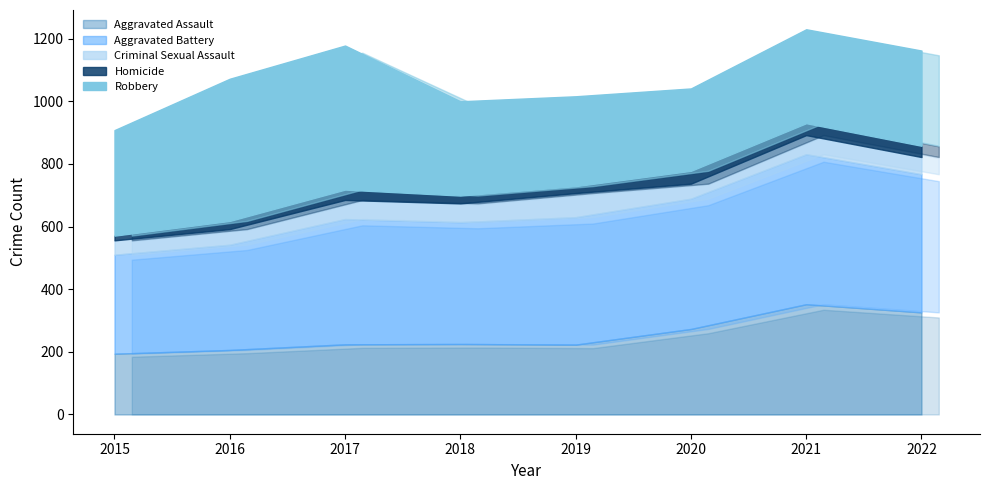

What is the sum of the Robbery values at 2015 and 2022?

641